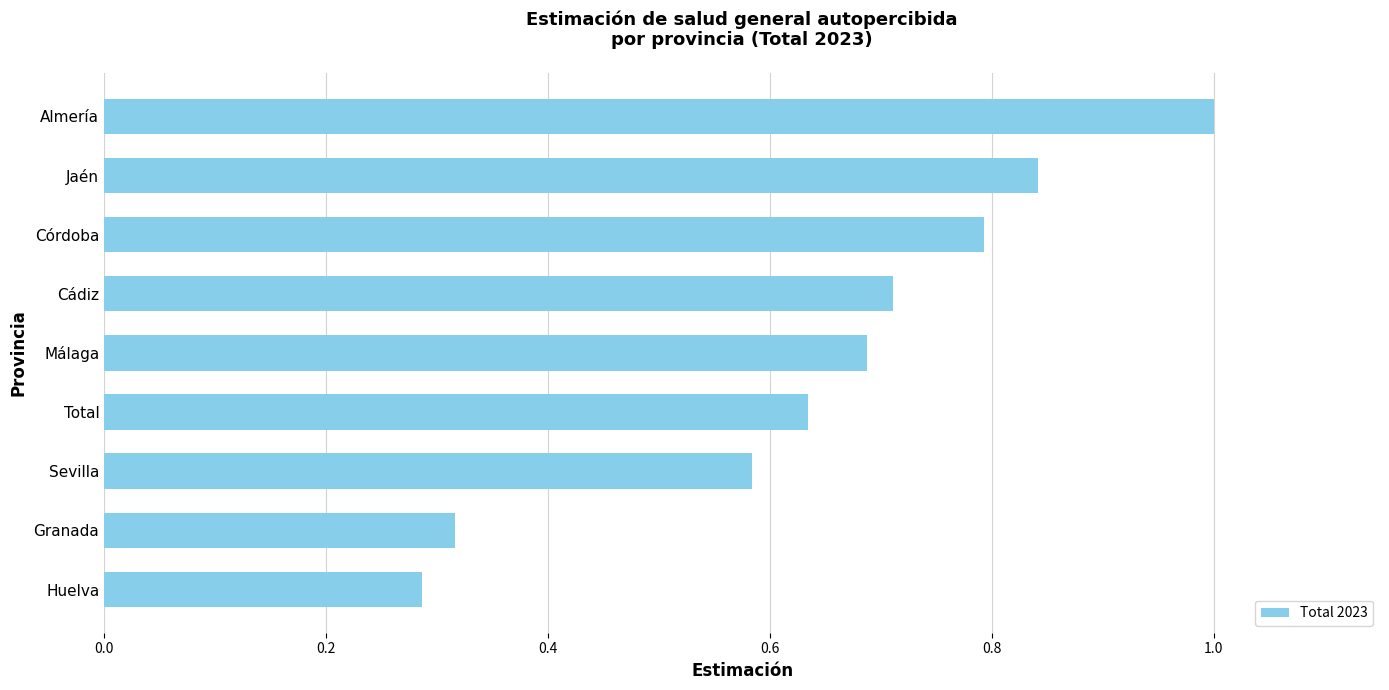

Which label corresponds to the smallest value in the chart?

Huelva